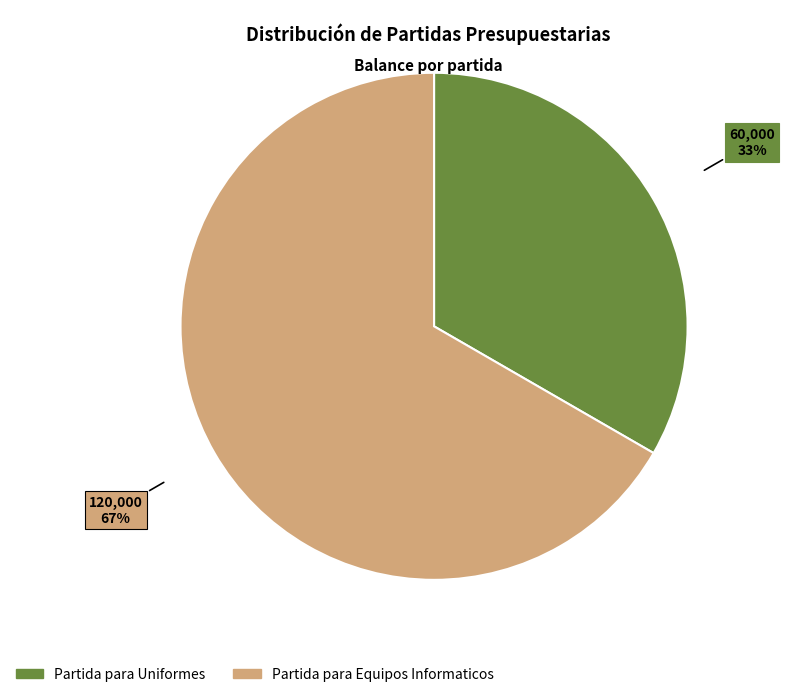

Is the sum of Partida para Equipos Informaticos and Partida para Uniformes greater than half?

Yes